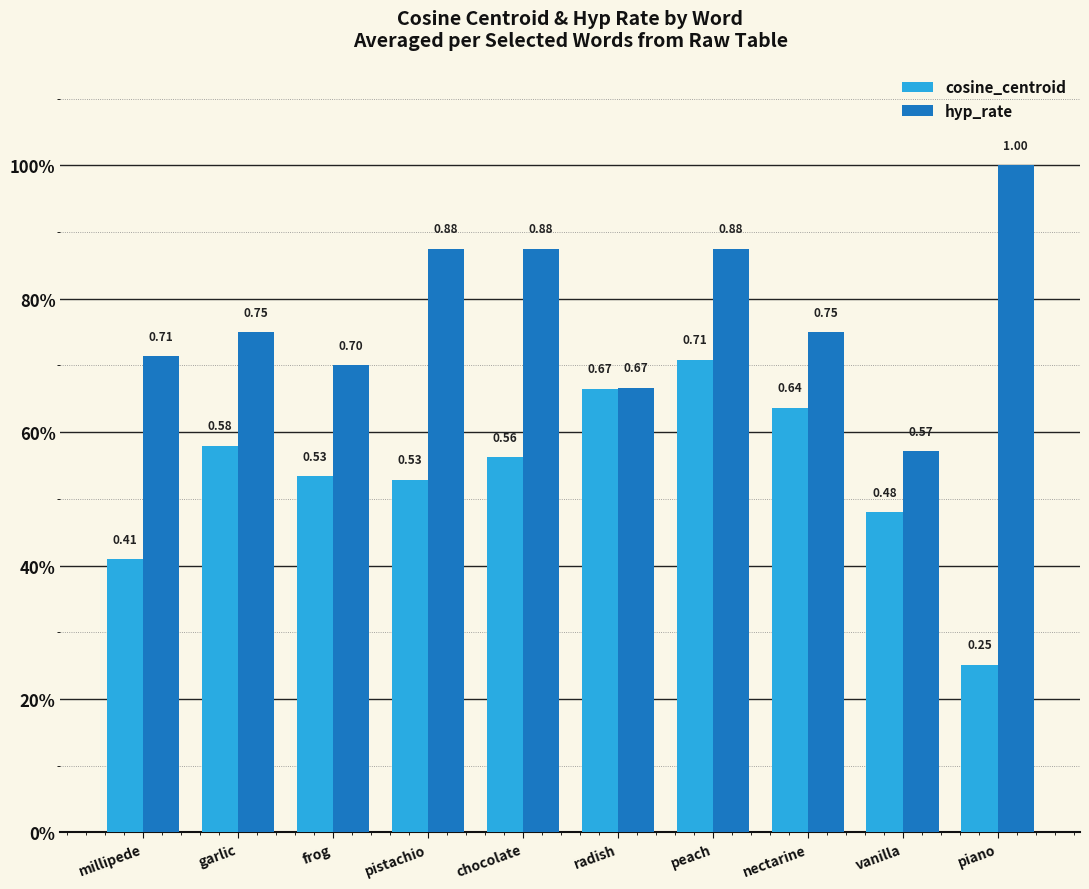

Are the bars horizontal?

No